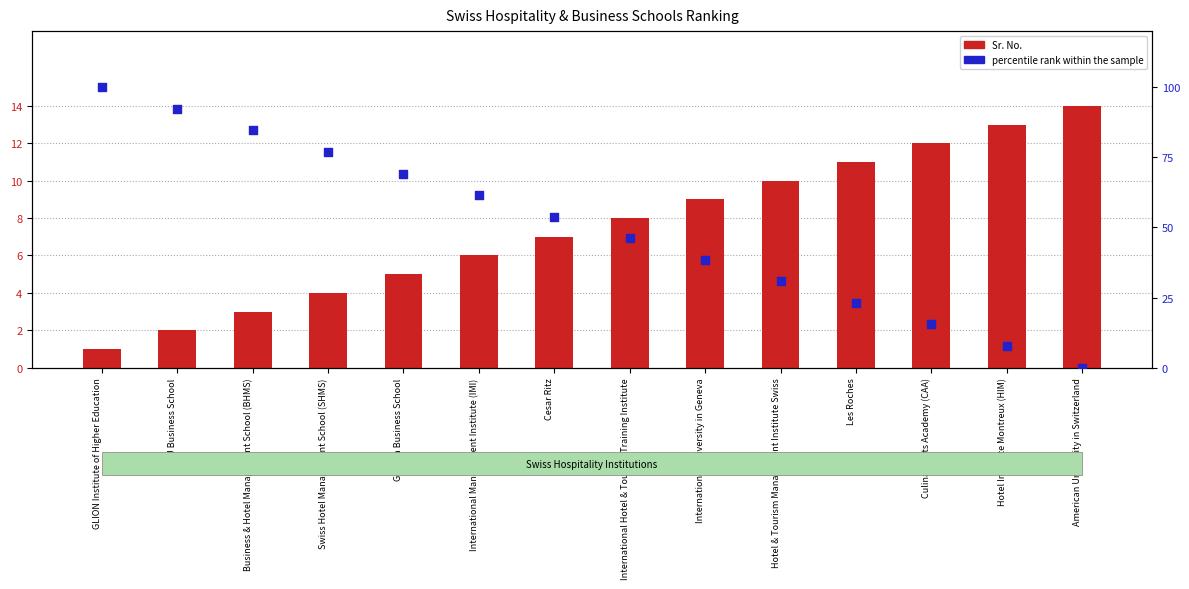

At how many categories does at least one series exceed 70?

4